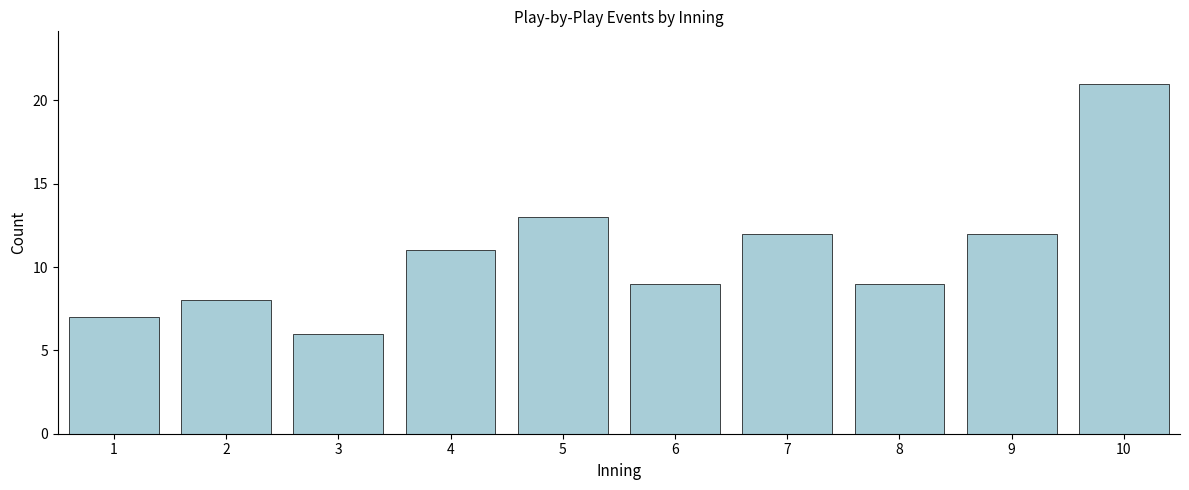

Reading left to right, list all the values displayed in this chart.

1=7	2=8	3=6	4=11	5=13	6=9	7=12	8=9	9=12	10=21